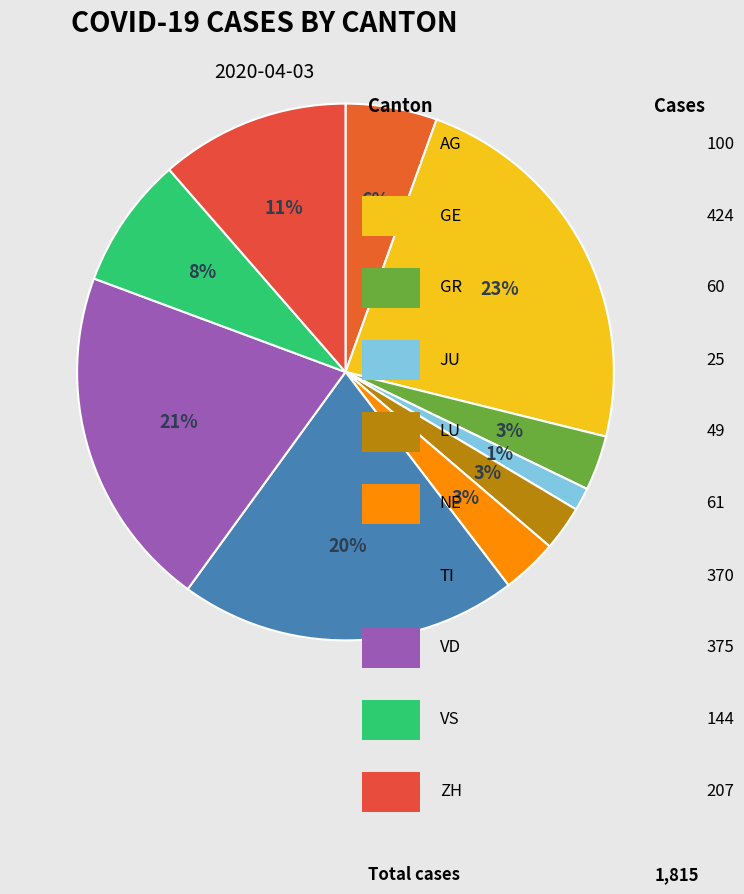

How many slices are in this pie chart?

10